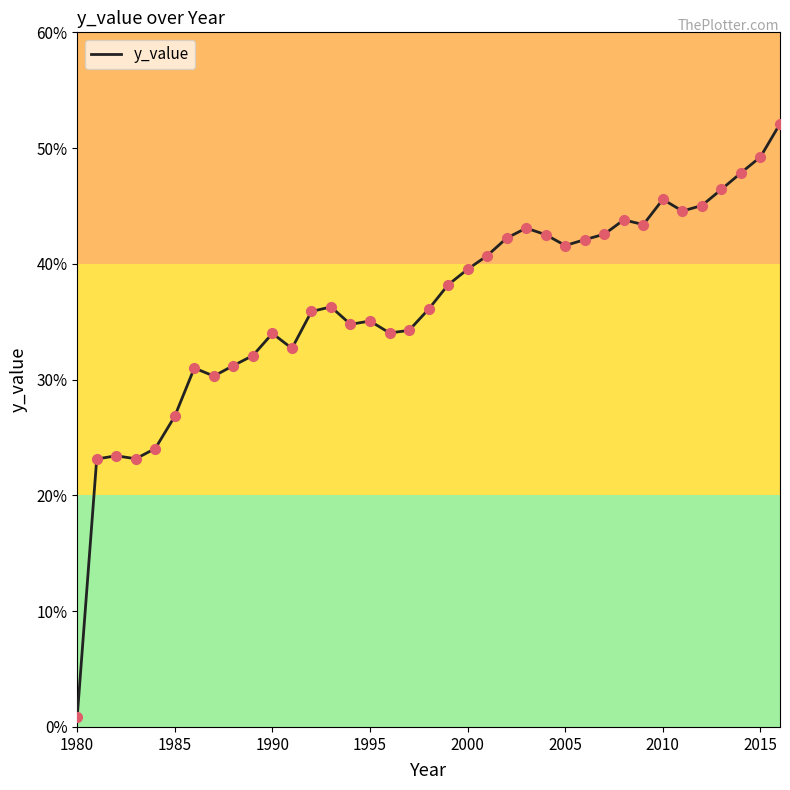

What is the greatest value displayed?

52.1